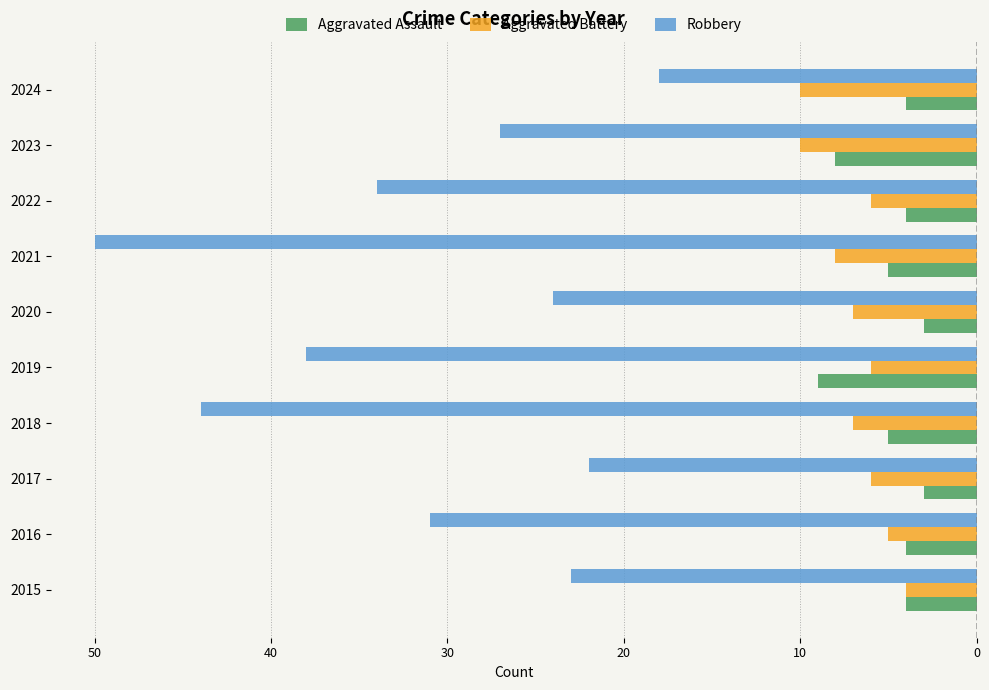

What are all the series names shown in the legend?

Aggravated Assault, Aggravated Battery, Robbery